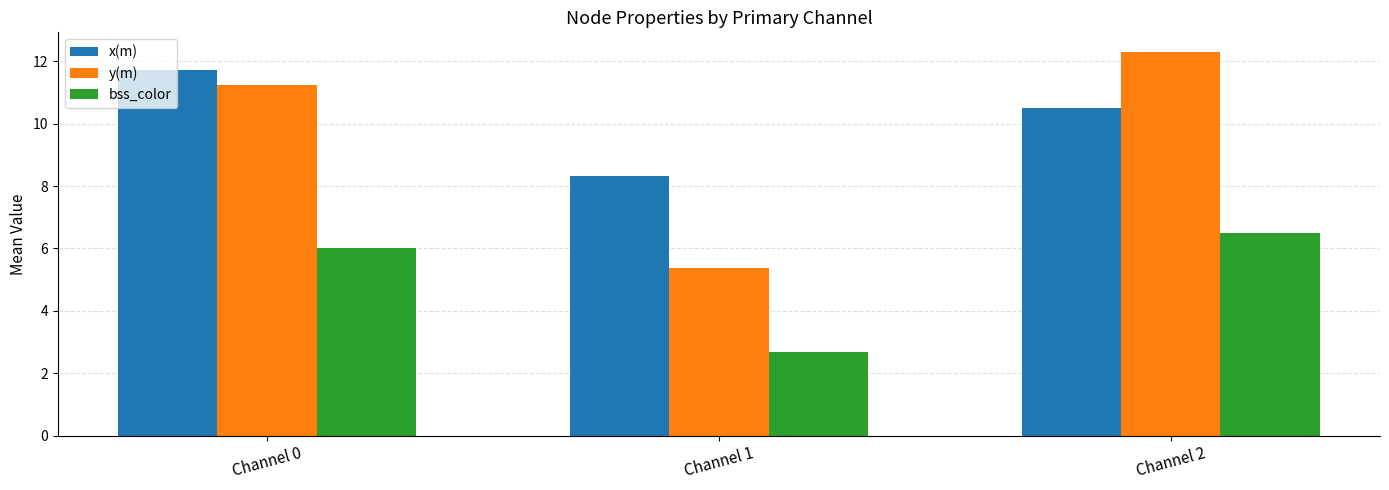

Is it true that x(m) equals 11.7 at Channel 0?

True